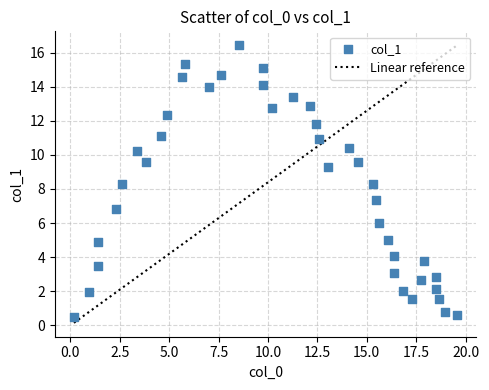

What is the range of Y values (max minus min)?

15.9